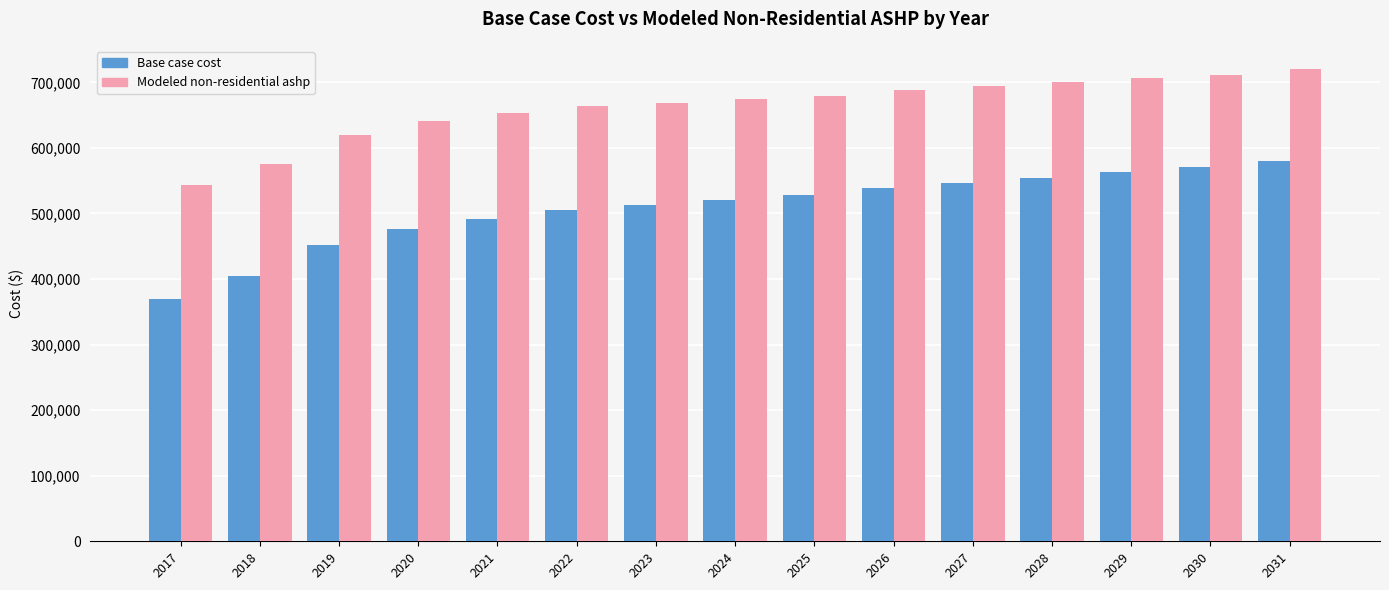

What value does the Modeled non-residential ashp series have at 2017?

544166.9